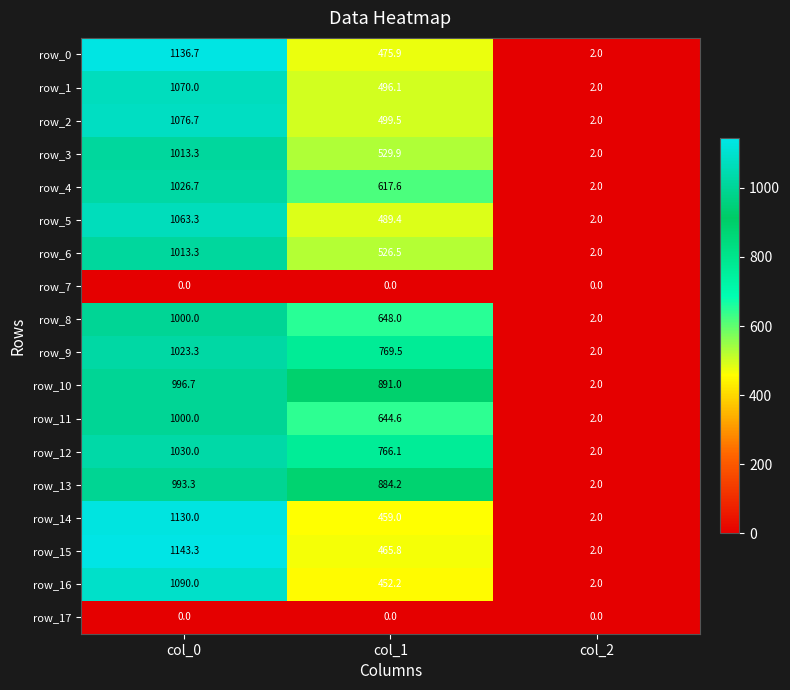

Which series has the widest spread of values?

row_15